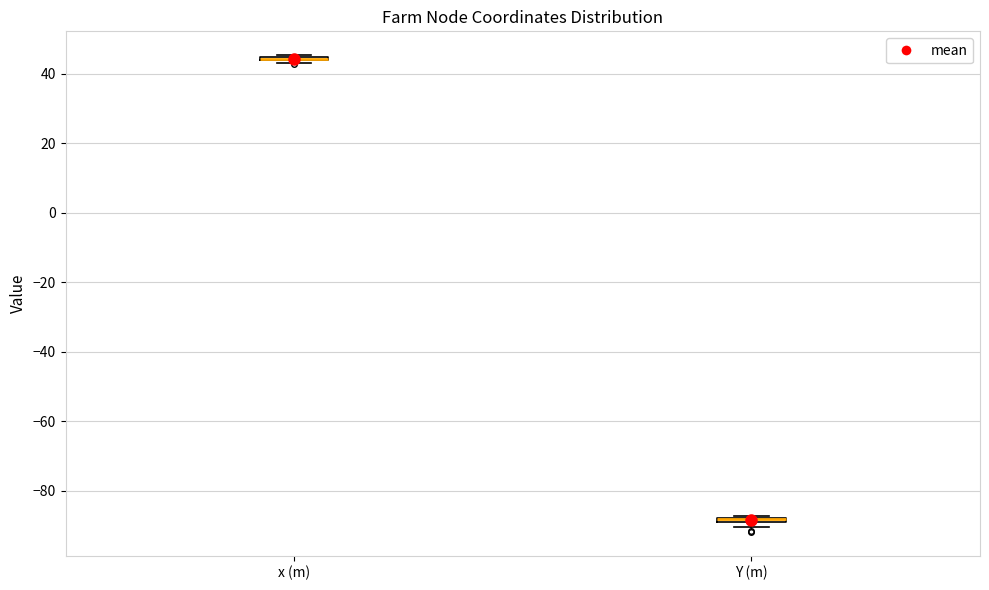

Where is the lower edge of the box for Y (m) on the y-axis? The values are not printed on the chart, so give them approximately, as read against the axis.

-90